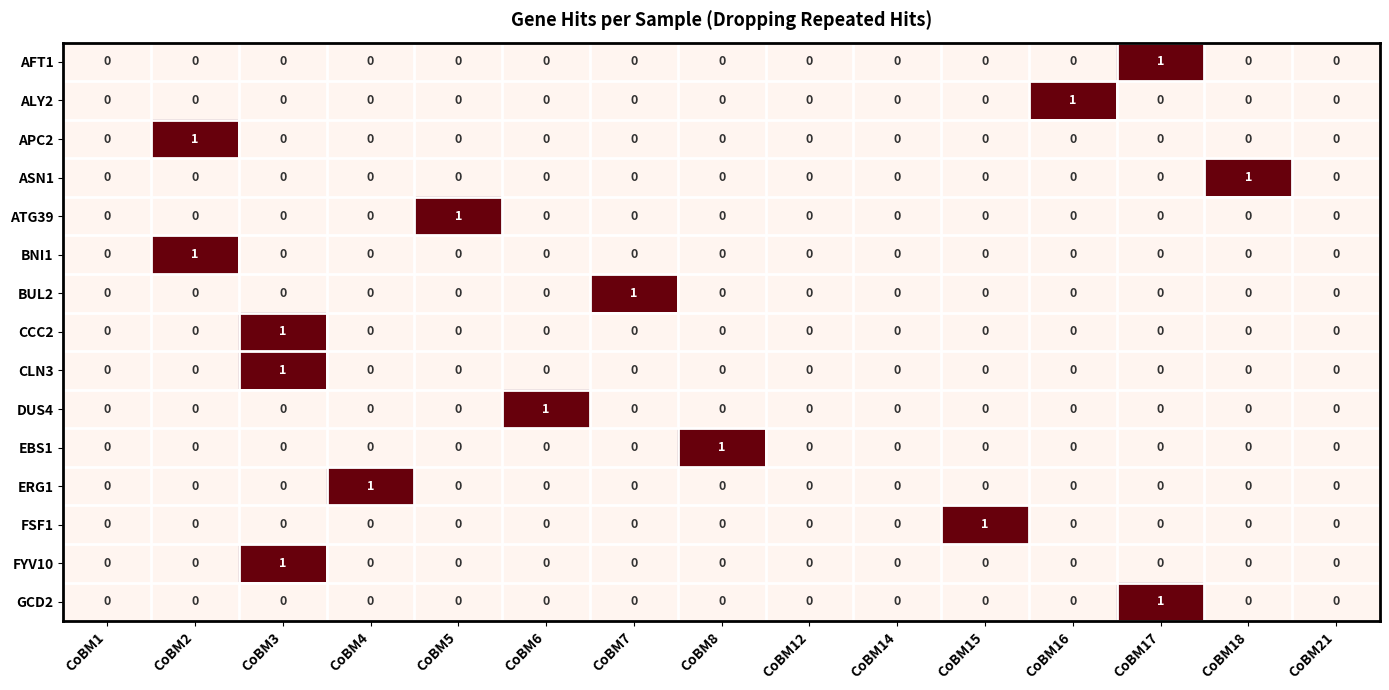

At which label does FYV10 reach its peak?

CoBM3